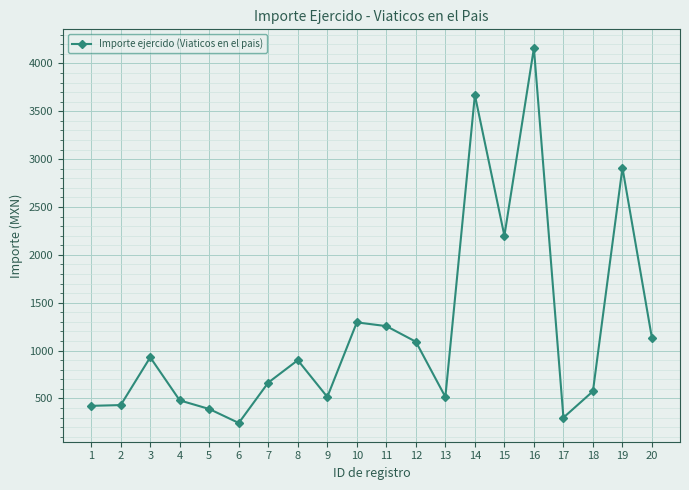

What is the change in value from 8 to 9?

-384.0